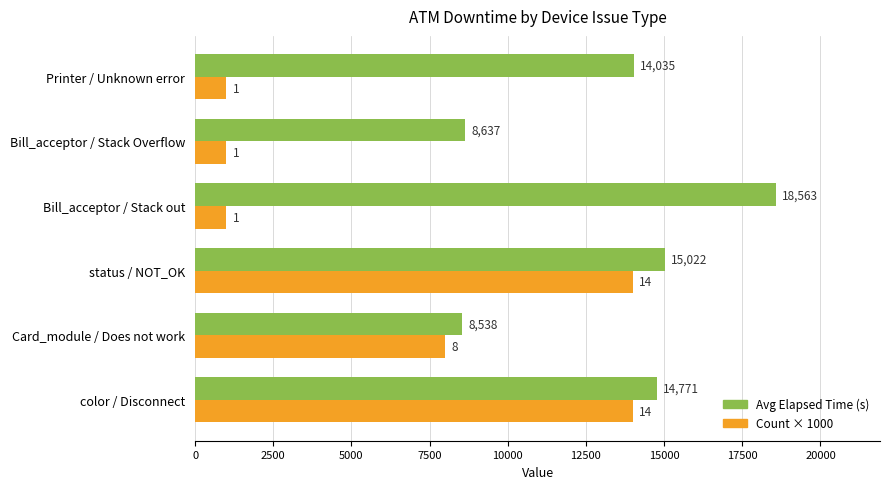

Rank the series by their maximum value, from lowest to highest.

Count × 1000, Avg Elapsed Time (s)